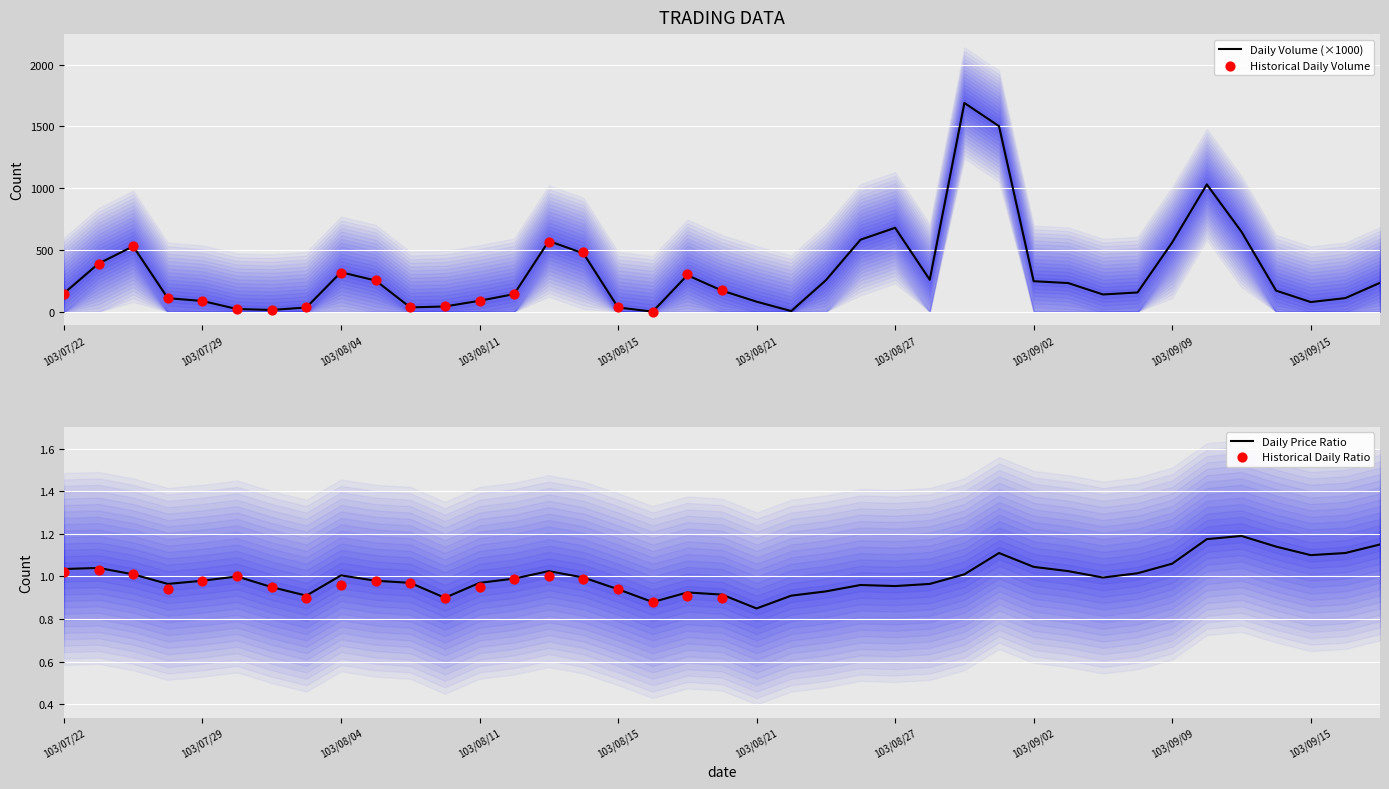

The Daily Price Ratio series shows 0.3 at 103/09/09. True or false?

False